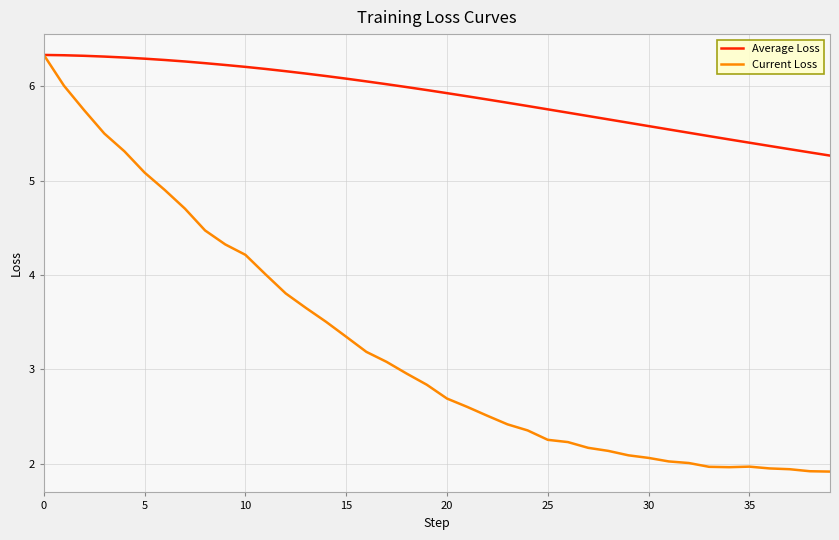

What is the lowest value of the Current Loss series?

1.9